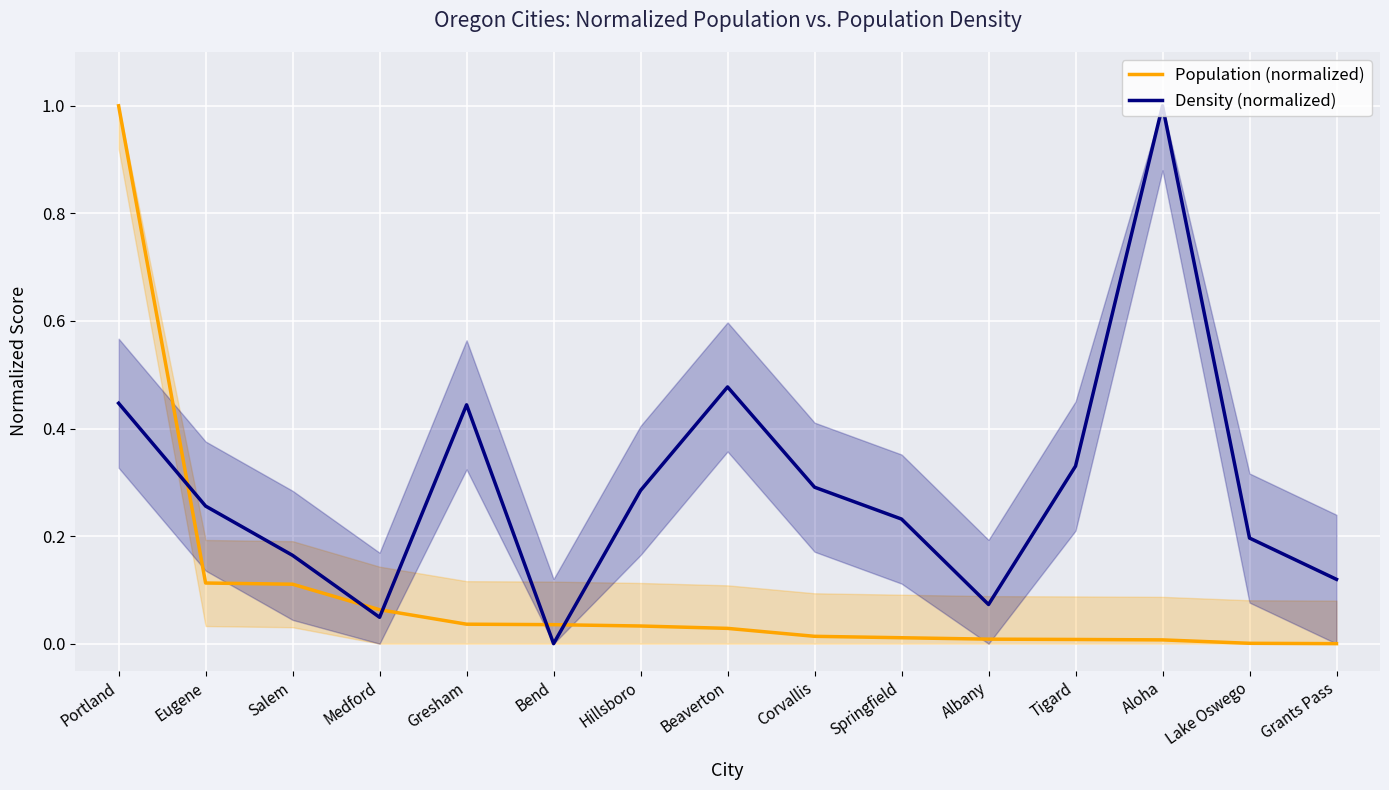

Between Gresham and Springfield, which series saw the biggest shift?

Density (normalized)